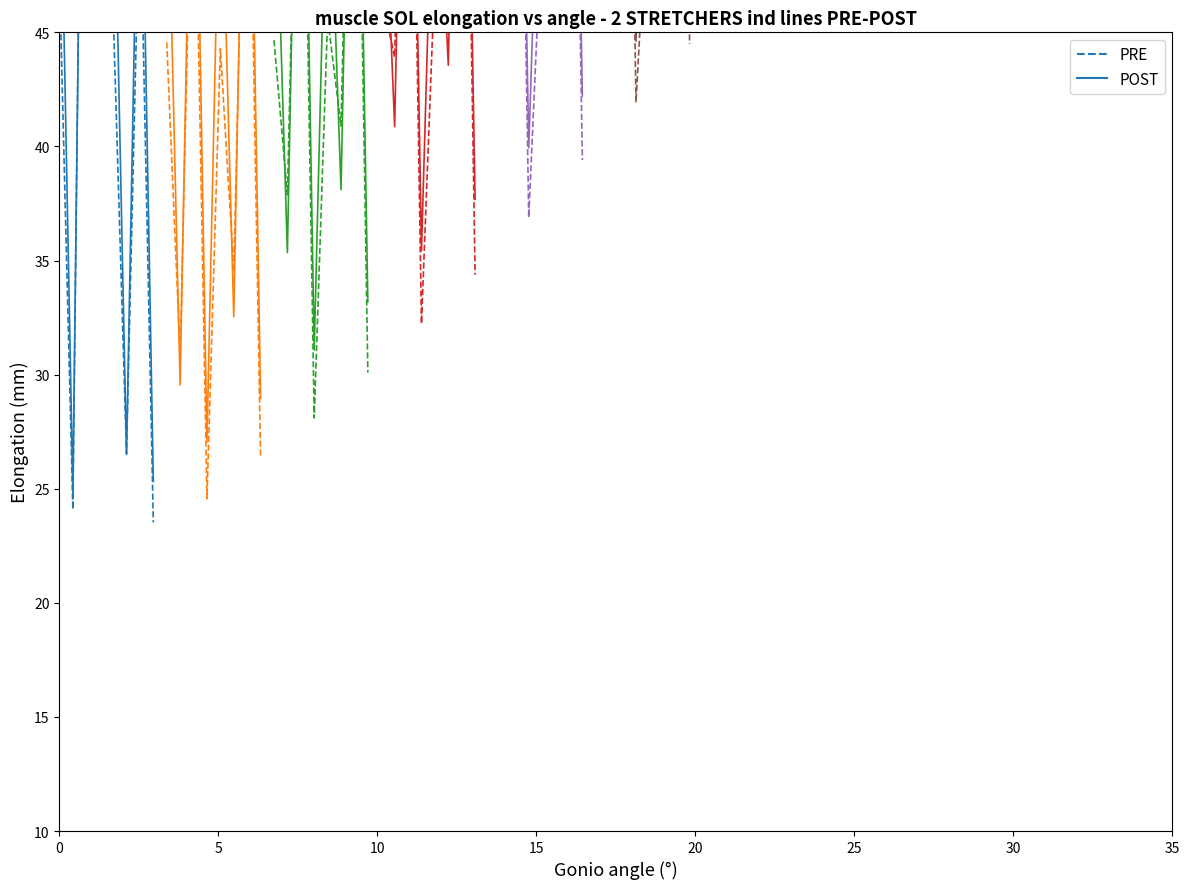

Reading left to right, extract all data points from this chart.

PRE: 47.4	24.1	75.9	77.5	46.0	26.5	51.7	23.5
POST: 55.3	24.8	74.4	74.4	54.7	26.5	57.8	25.3